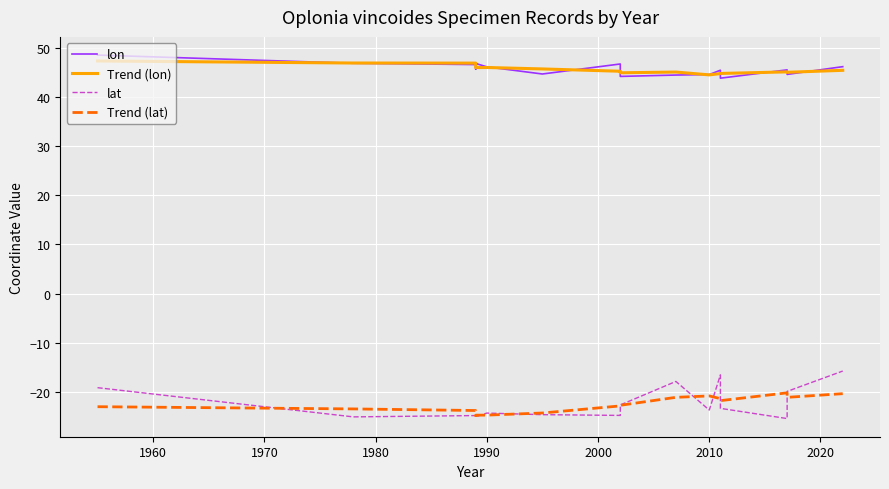

What is the maximum value for lat?

-15.8